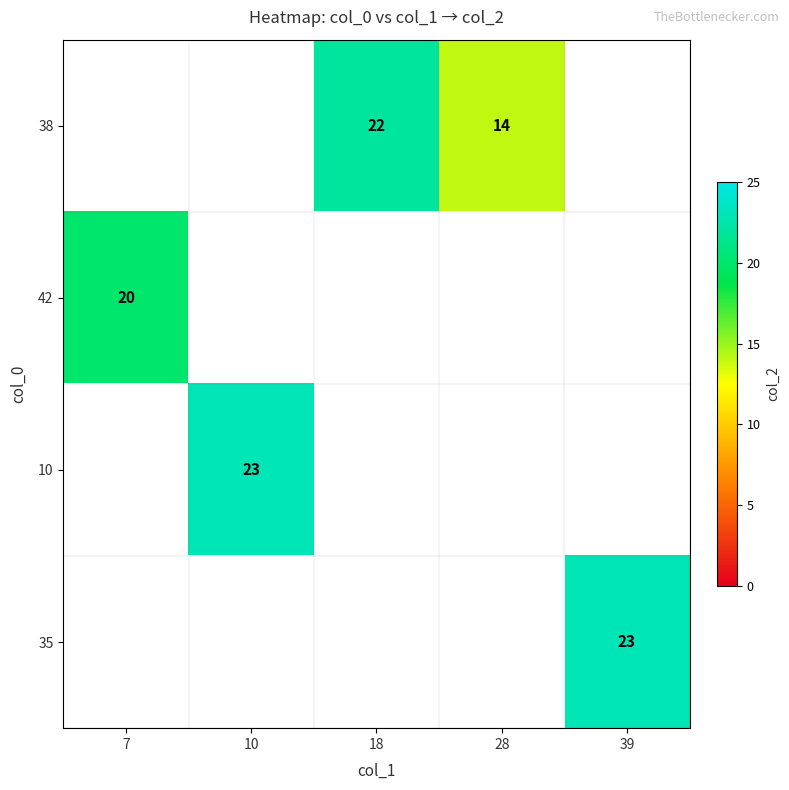

Which category has the lowest value across all series?

28